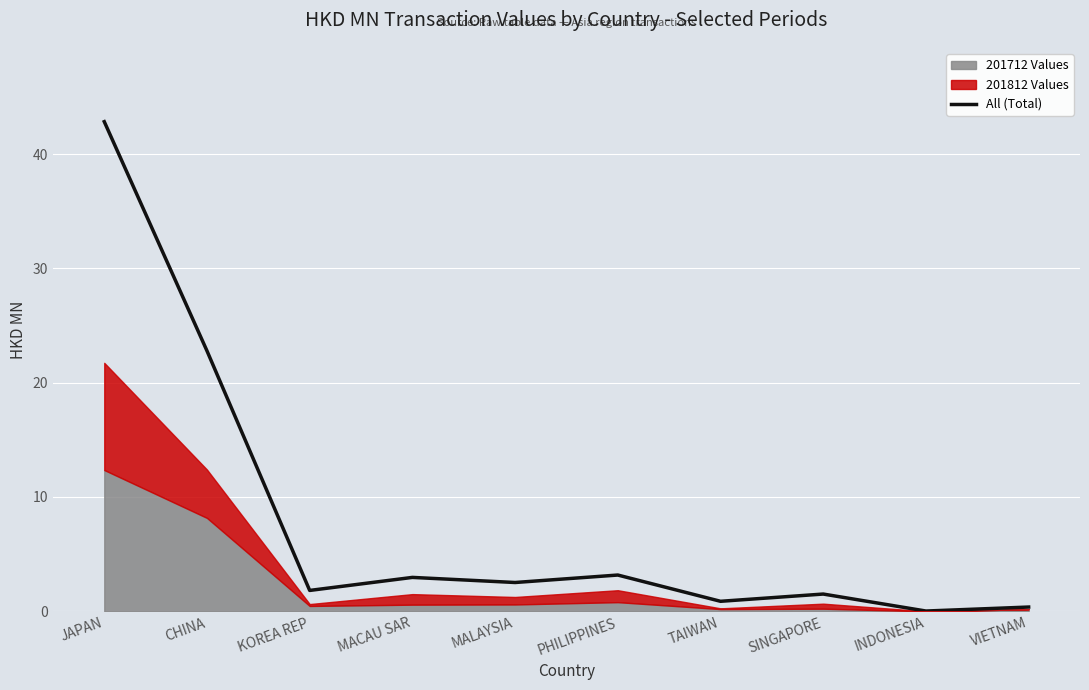

True or false: All (Total) has a value of 2.5 at MALAYSIA.

True